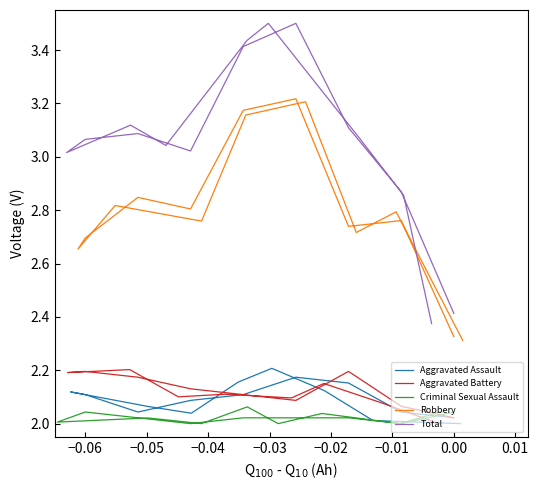

The Criminal Sexual Assault series shows 0.8 at 12. True or false?

False